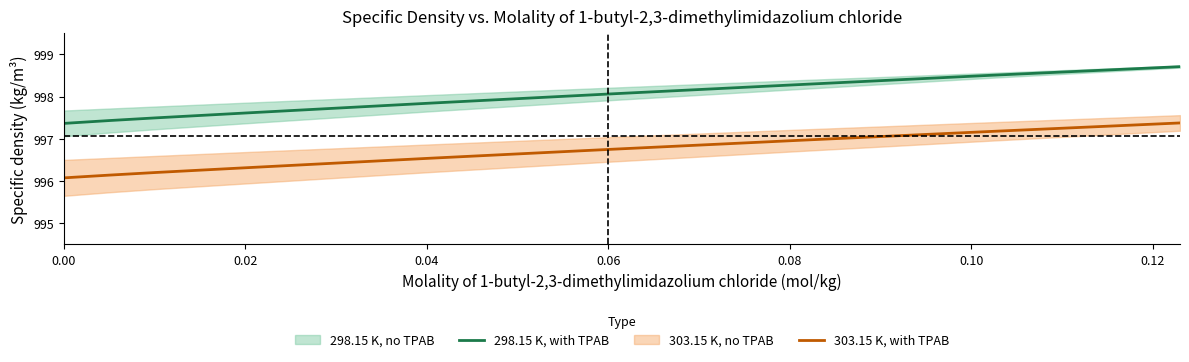

At how many categories does at least one series exceed 998?

4